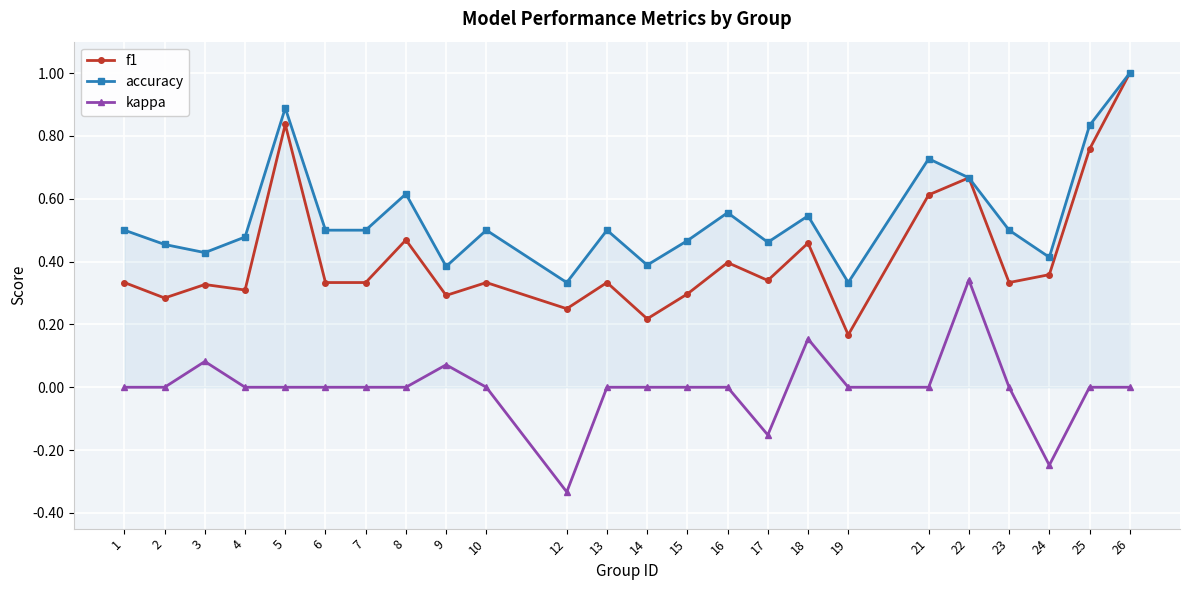

The kappa series shows 0.0 at 14. True or false?

True